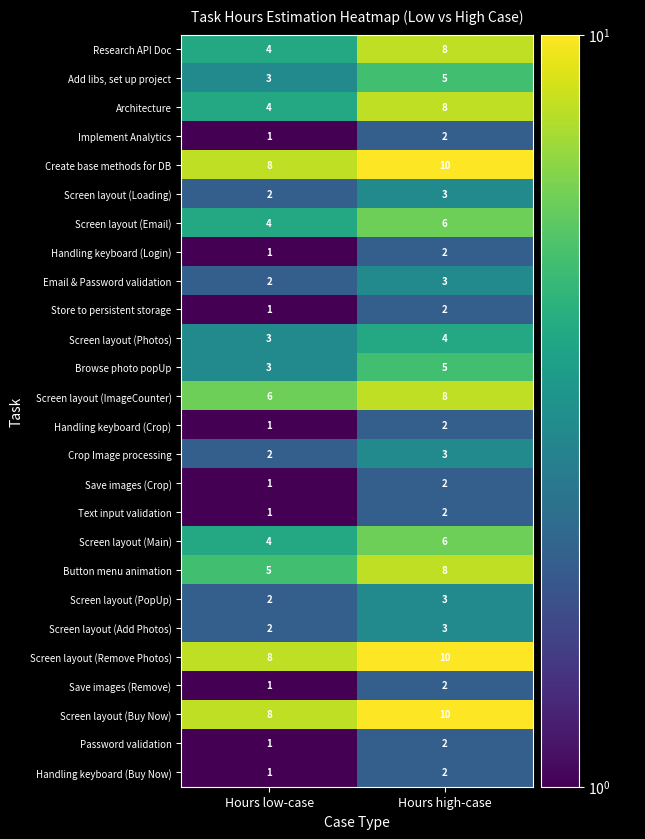

The Save images (Crop) series shows 1 at Hours low-case. True or false?

True